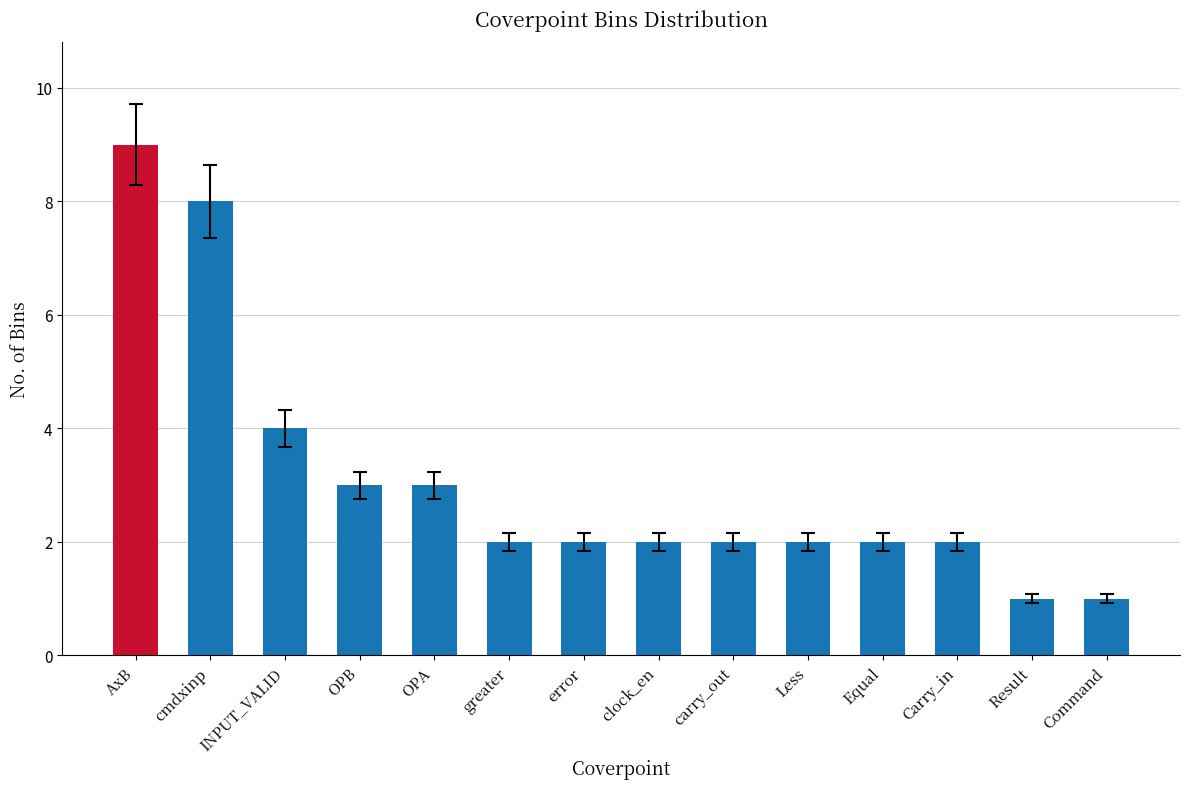

Which label corresponds to the largest value in the chart?

AxB